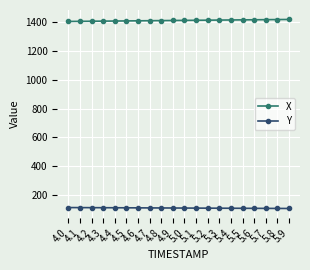

Rank the series at 5.4 from lowest to highest value.

Y, X